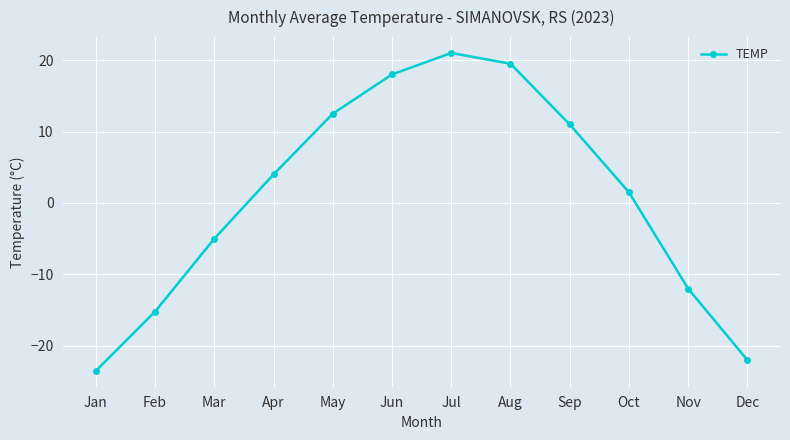

At which category does the data reach its first local peak?

Jul